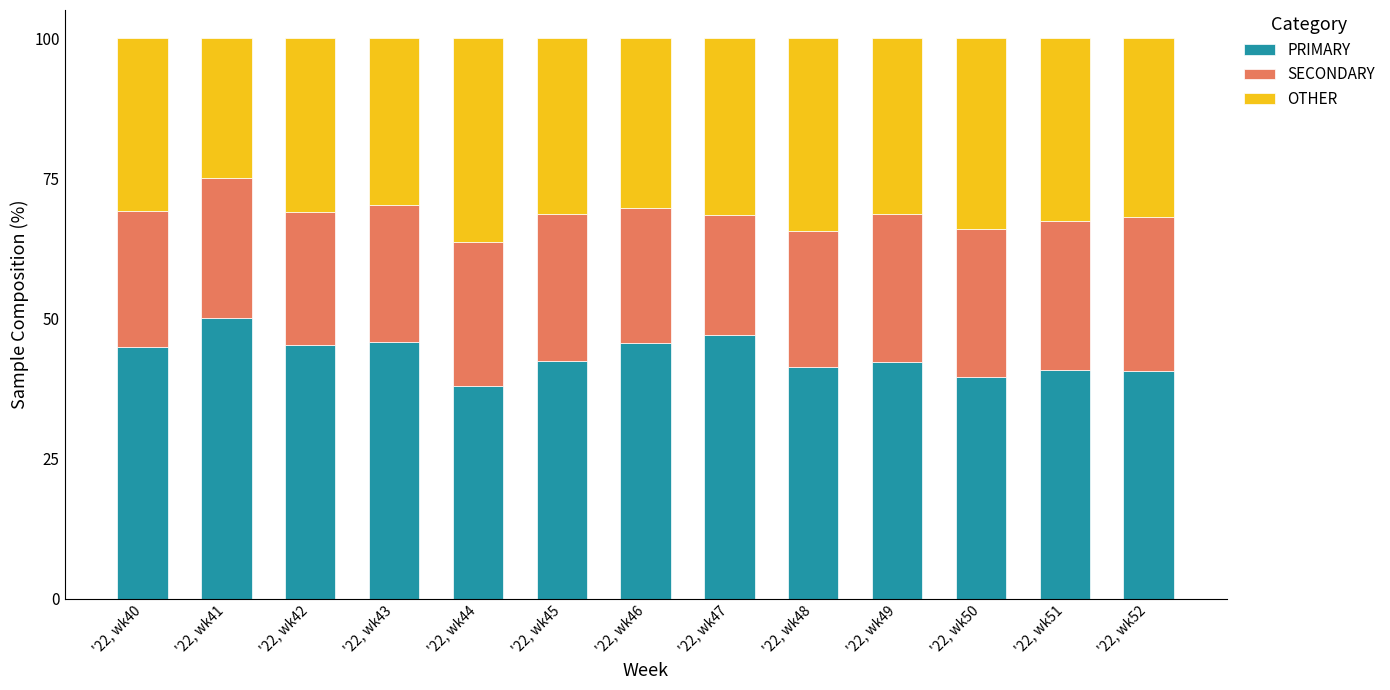

Which category has the highest value in the PRIMARY series?

'22, wk41